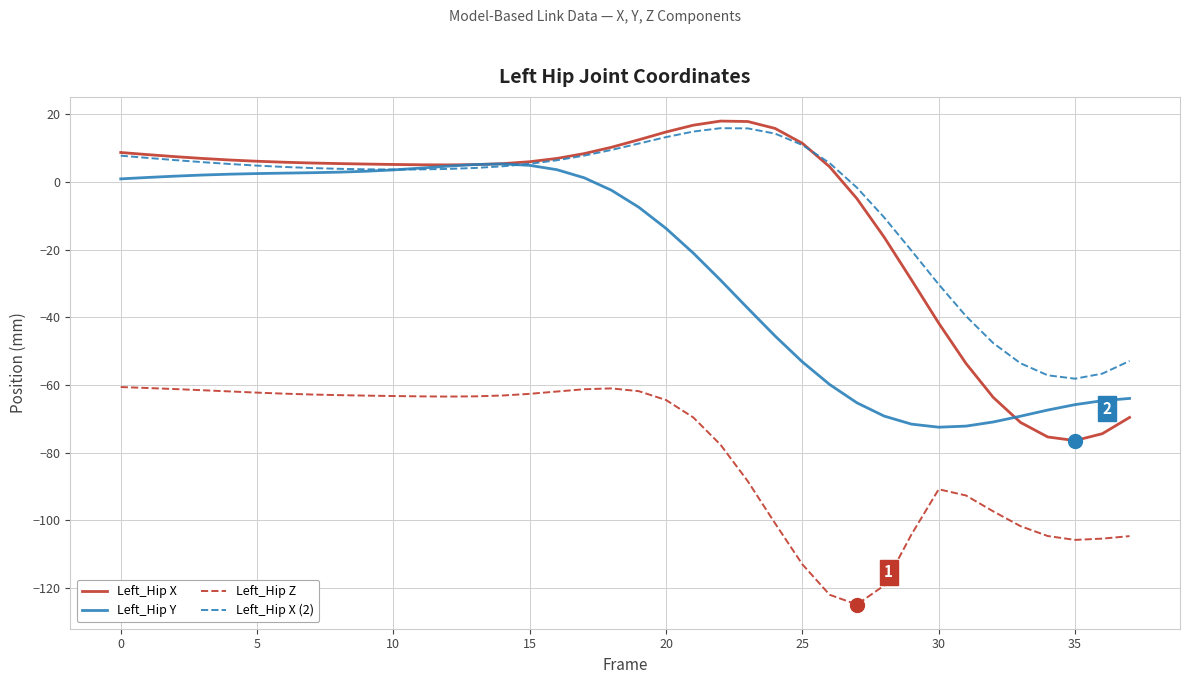

Which series has the largest range (max minus min)?

Left_Hip X